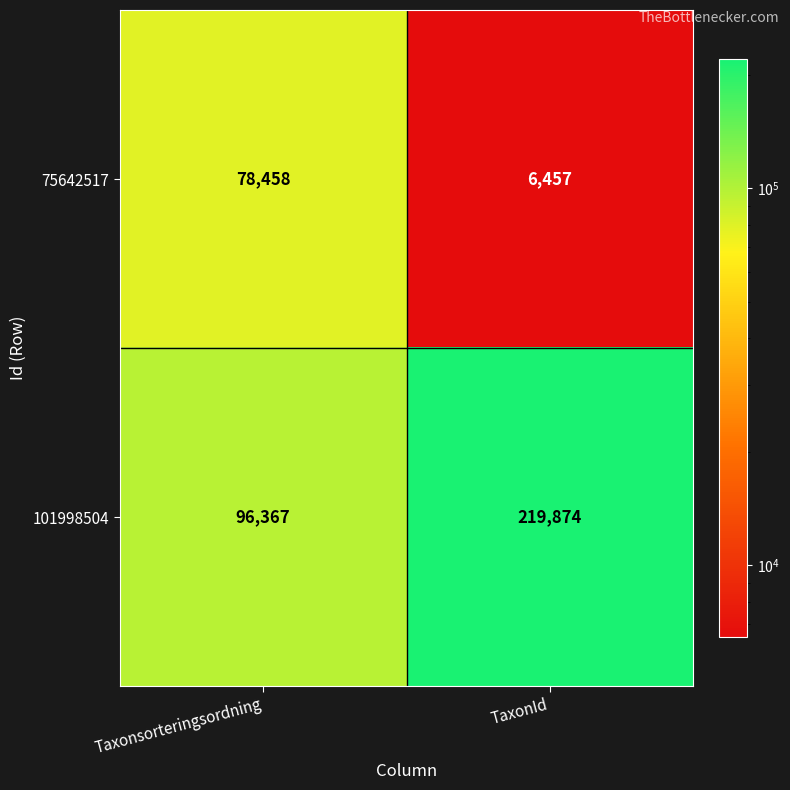

What is the difference between the 101998504 values at Taxonsorteringsordning and TaxonId?

123507